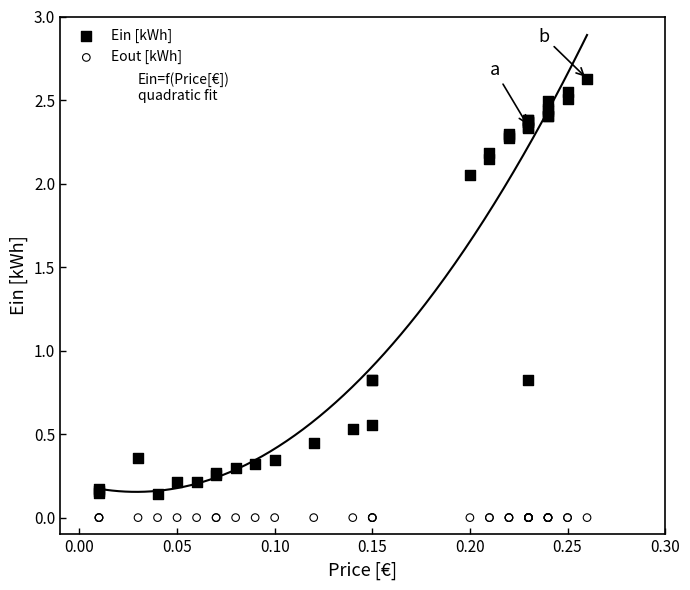

Which series reaches the maximum Y coordinate?

Ein [kWh]